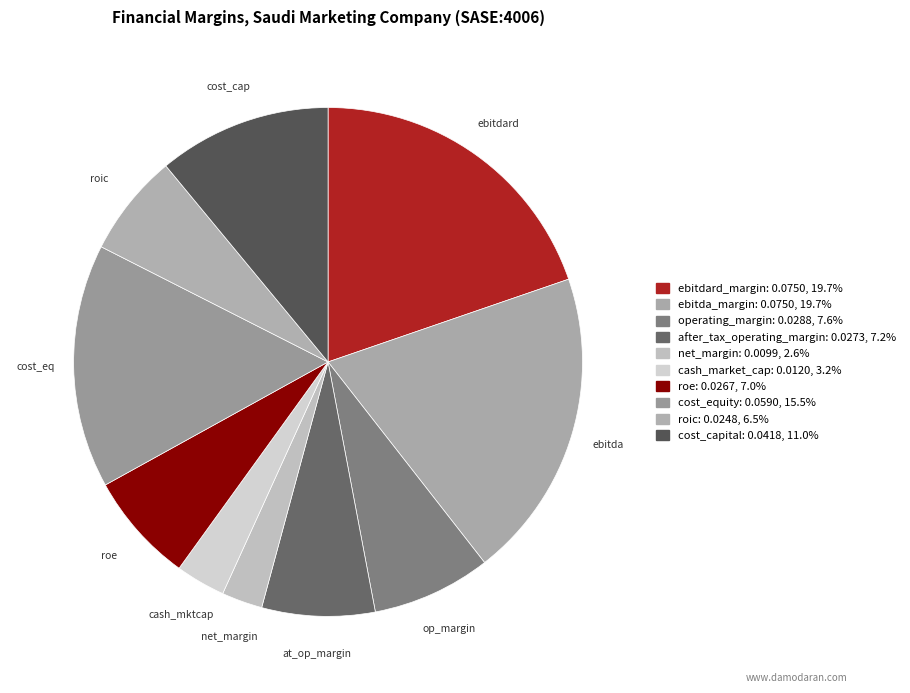

How many slices are in this pie chart?

10